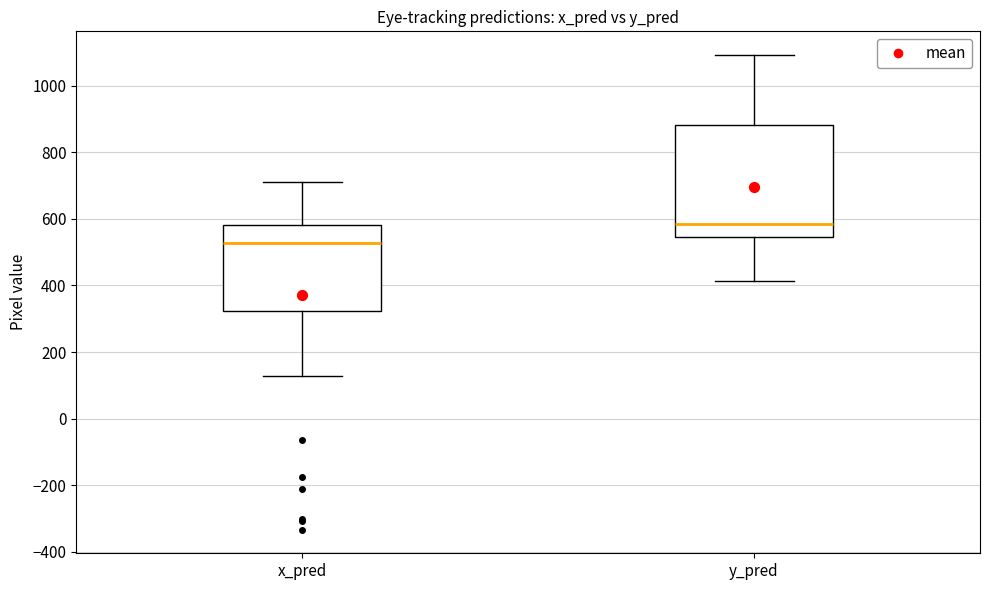

Reading left to right, transcribe this box plot: for each box, give where its median line is, the range the box spans, and where its two whiskers end, as read against the y-axis. The values are not printed on the chart, so give them approximately, as read against the axis.

x_pred: median 520, box 320 to 580, whiskers 120 to 720
y_pred: median 580, box 540 to 880, whiskers 420 to 1100